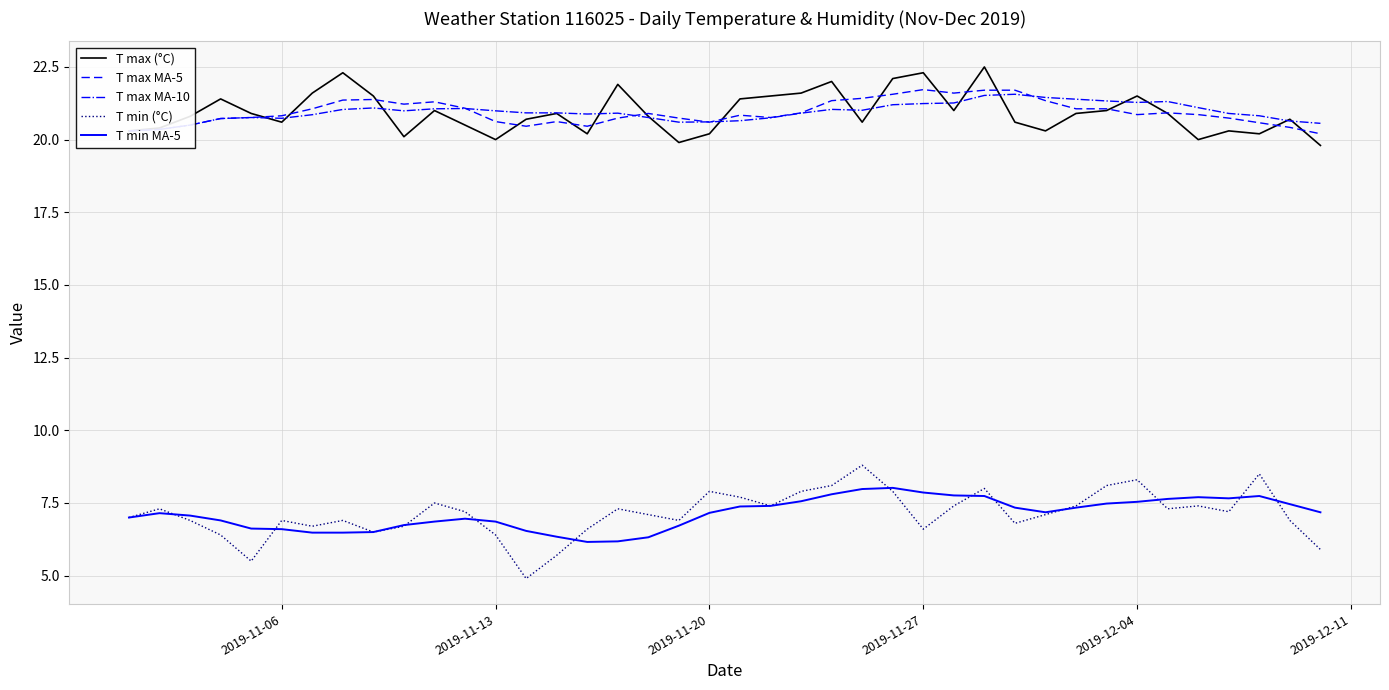

Which series has the widest spread of values?

T min (°C)